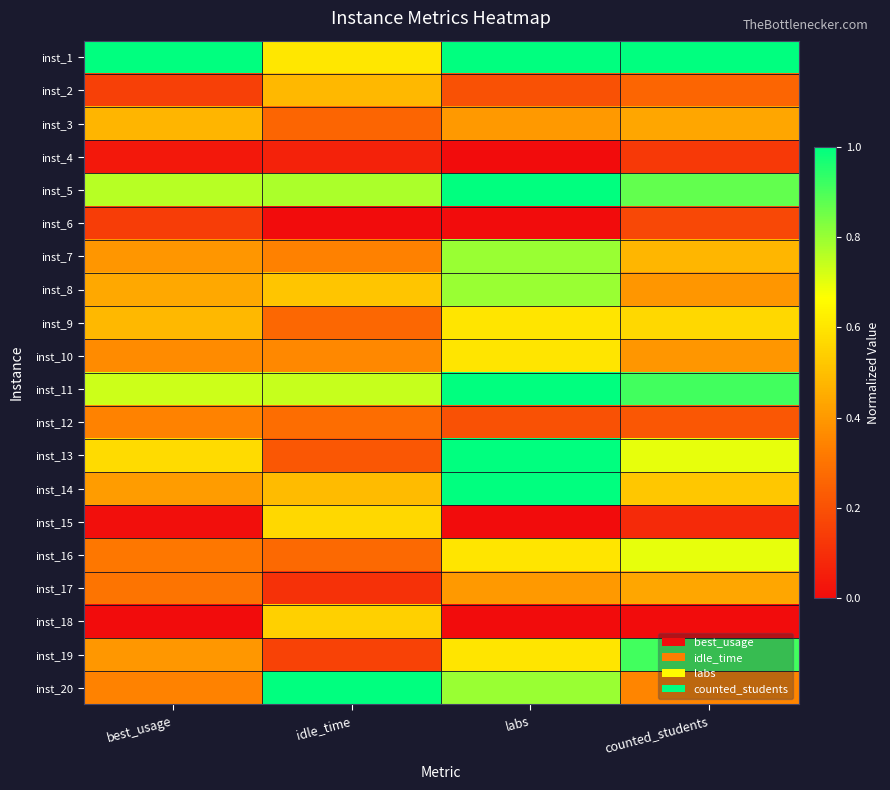

Which has a higher value, counted_students or idle_time?

counted_students